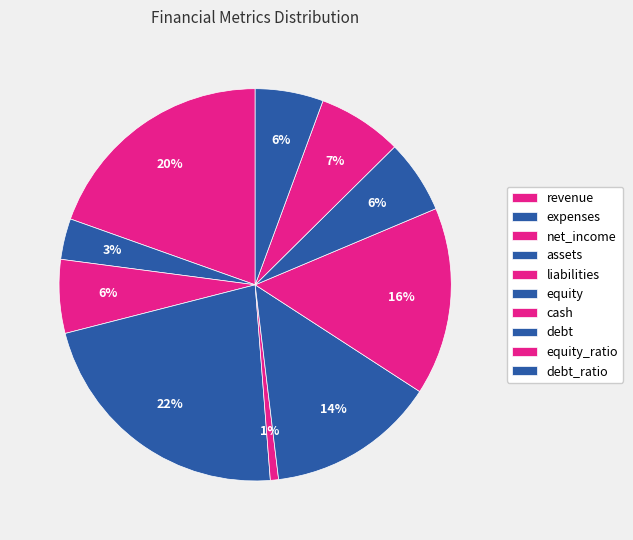

What percentage is NOT represented by liabilities?

99.3%